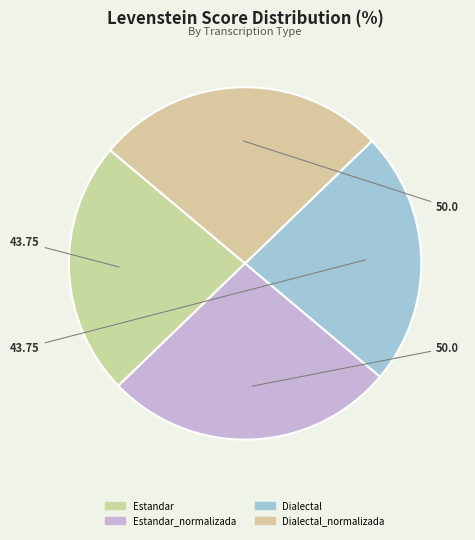

To the nearest percent, what portion does Estandar represent?

23%